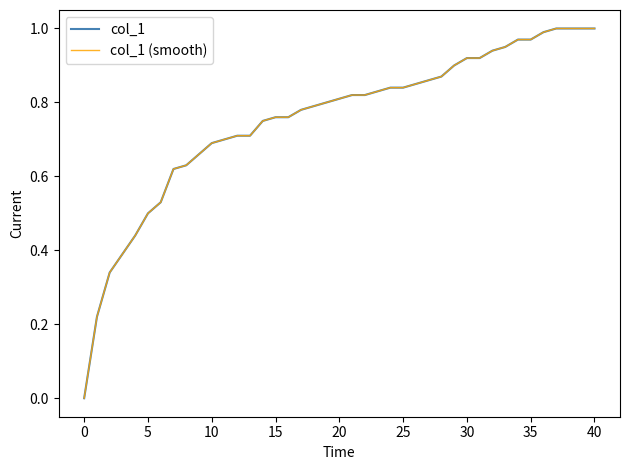

Is this an area chart (filled region under the line)?

No